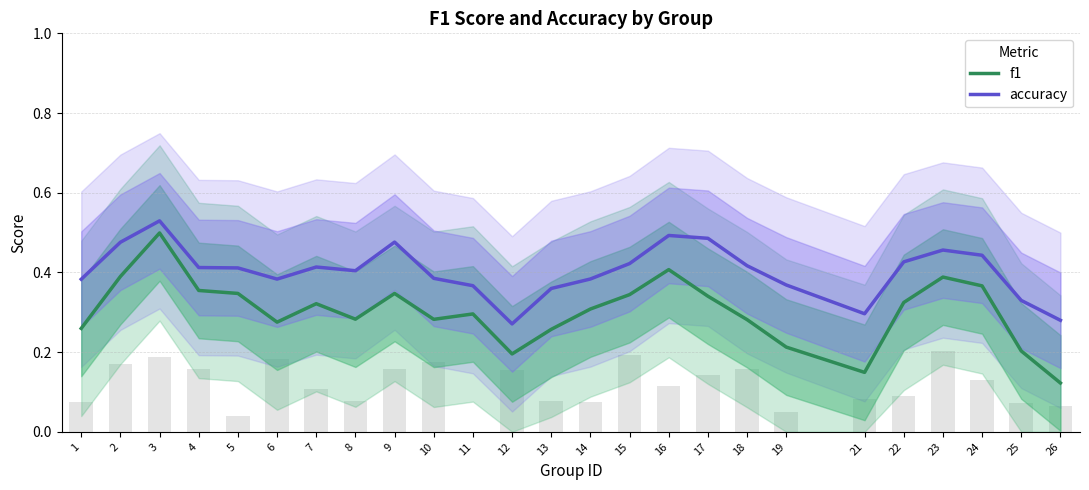

Which category has the lowest value in the accuracy series?

12